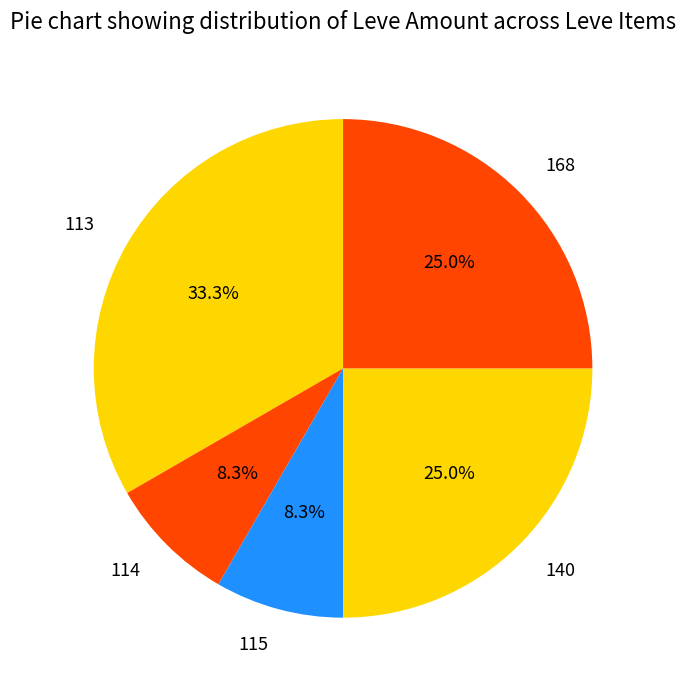

Which slice is the largest?

113